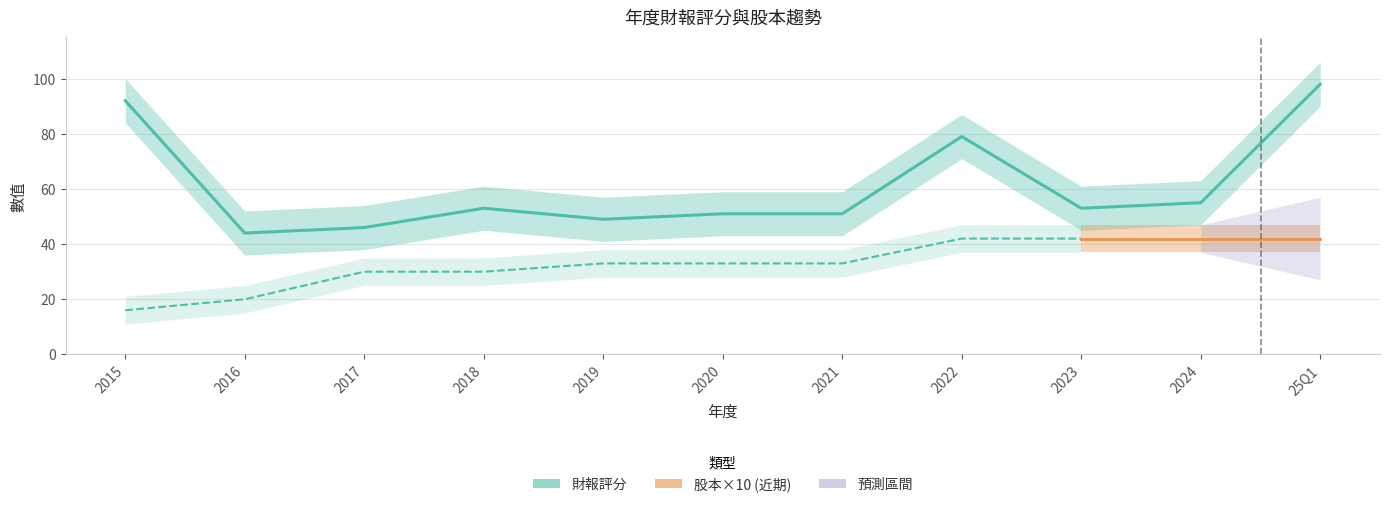

Rank the categories by value from lowest to highest.

2016, 2017, 2019, 2020, 2021, 2018, 2023, 2024, 2022, 2015, 25Q1